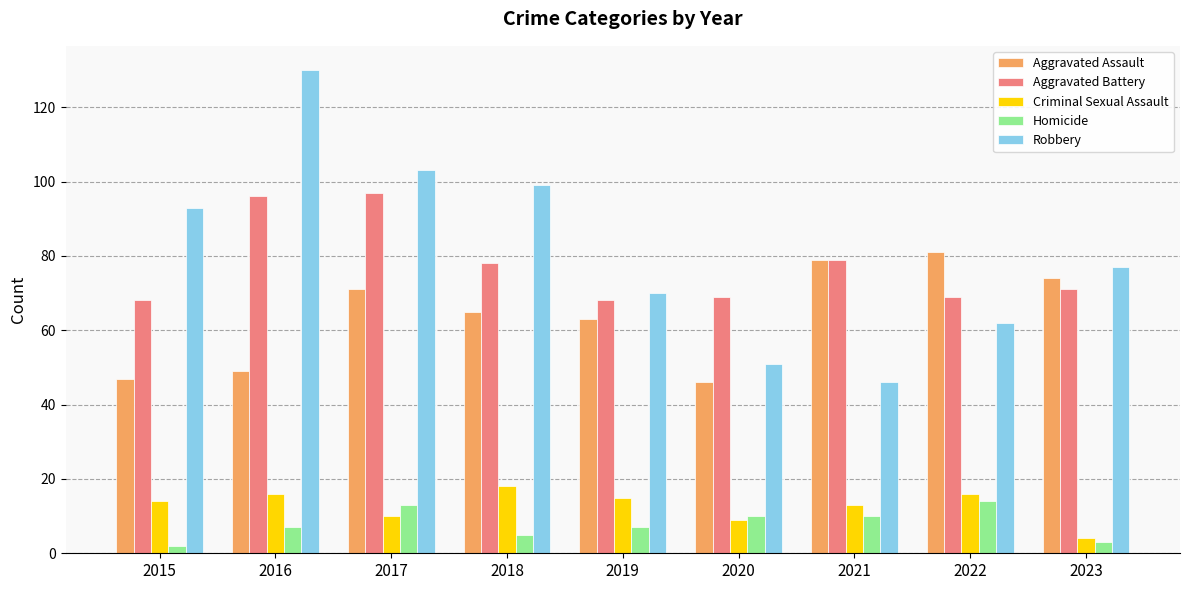

What is the total value across all series at 2016?

298